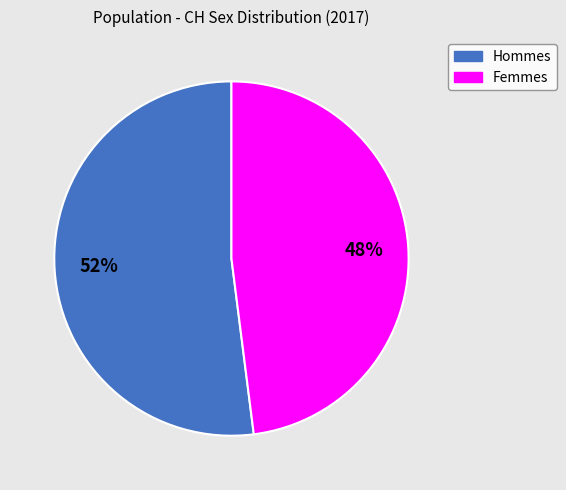

To the nearest percent, what is the average slice percentage?

50%